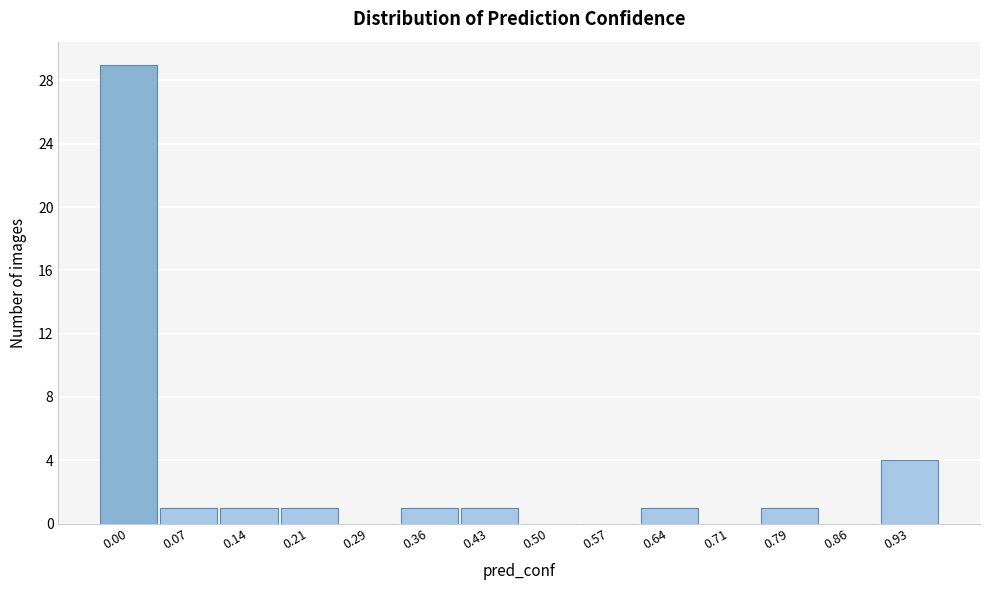

Reading left to right, extract all data points from this chart.

0.00=29	0.07=1	0.14=1	0.21=1	0.29=0	0.36=1	0.43=1	0.50=0	0.57=0	0.64=1	0.71=0	0.79=1	0.86=0	0.93=4